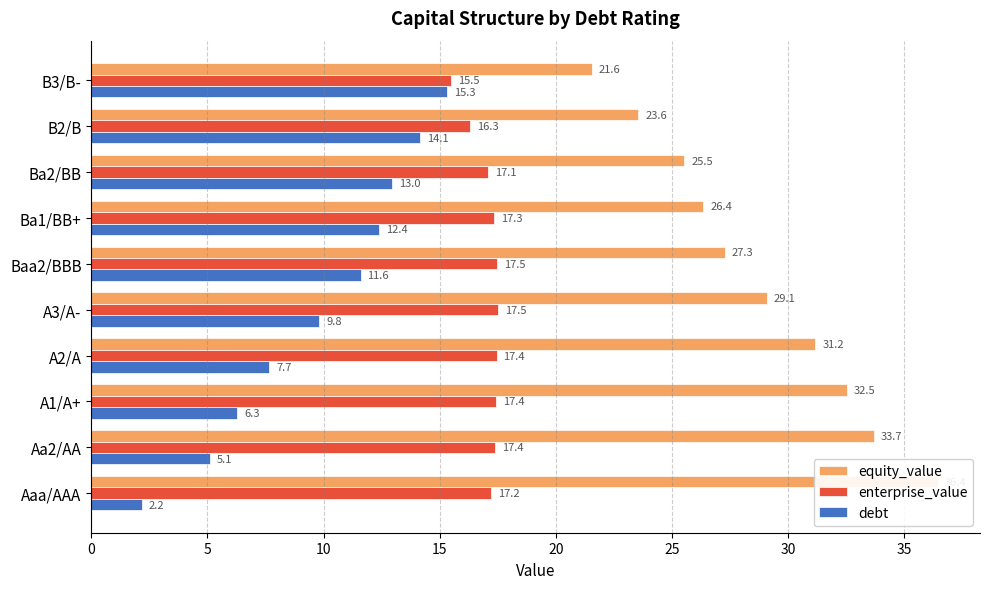

Reading left to right, list all the values displayed in this chart.

equity_value: 36.4	33.7	32.5	31.2	29.1	27.3	26.4	25.5	23.6	21.6
enterprise_value: 17.2	17.4	17.4	17.4	17.5	17.5	17.3	17.1	16.3	15.5
debt: 2.2	5.1	6.3	7.7	9.8	11.6	12.4	13.0	14.1	15.3